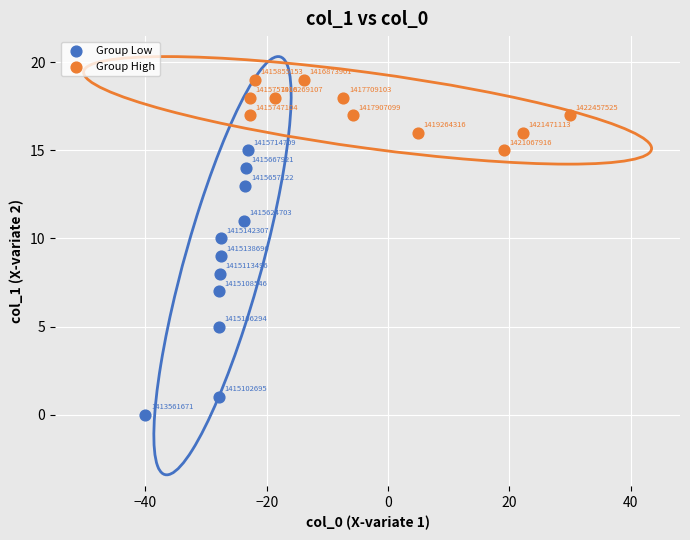

Which series has the largest Y range (max minus min)?

Group Low